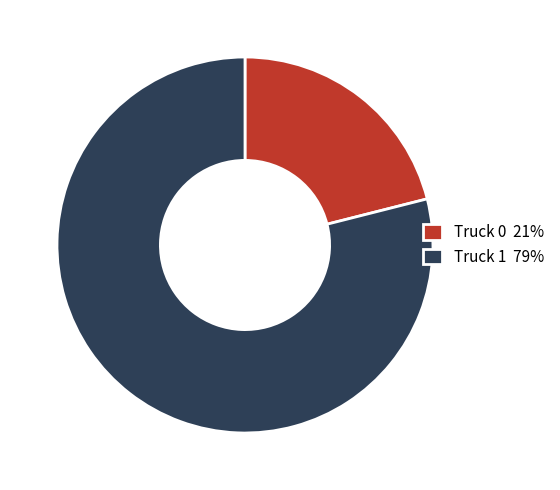

Which category has the smallest portion of the pie?

Truck 0